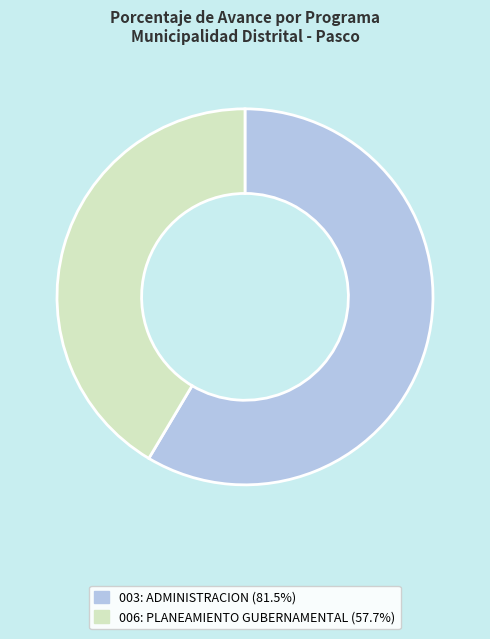

Which has a higher value, 006: PLANEAMIENTO GUBERNAMENTAL or 003: ADMINISTRACION?

003: ADMINISTRACION